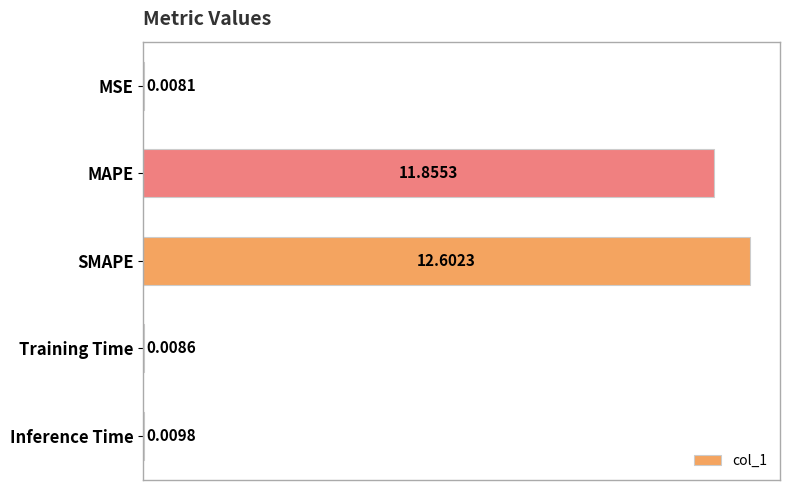

What is the sum of all values?

24.5